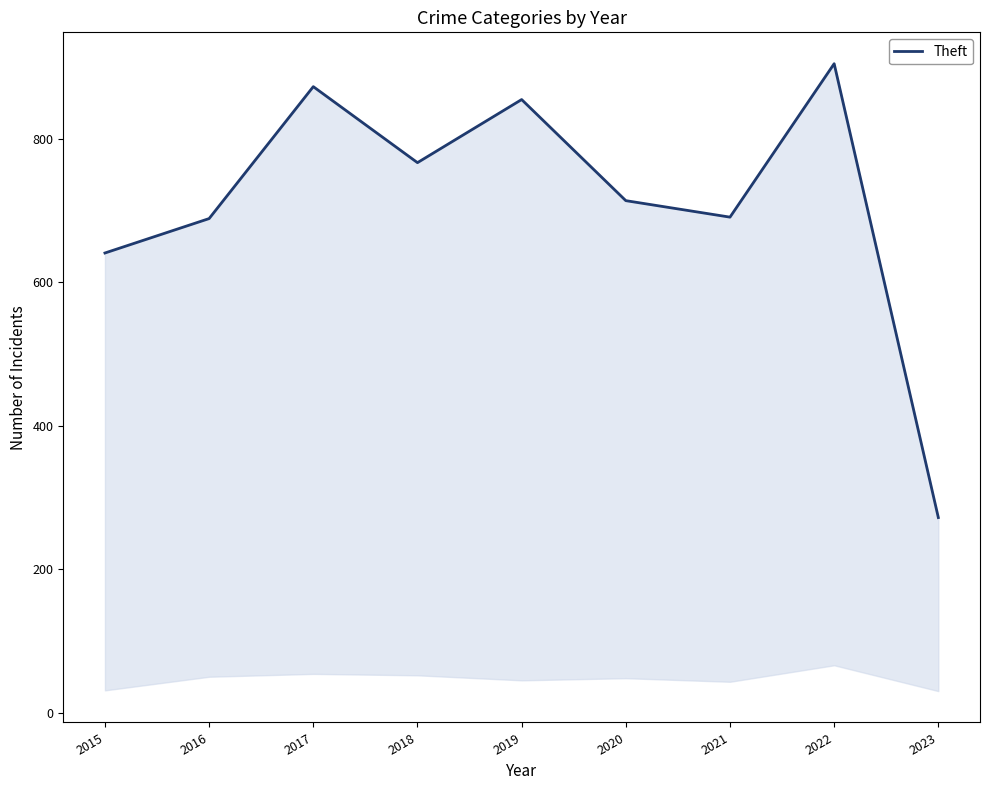

What is the average value?

712